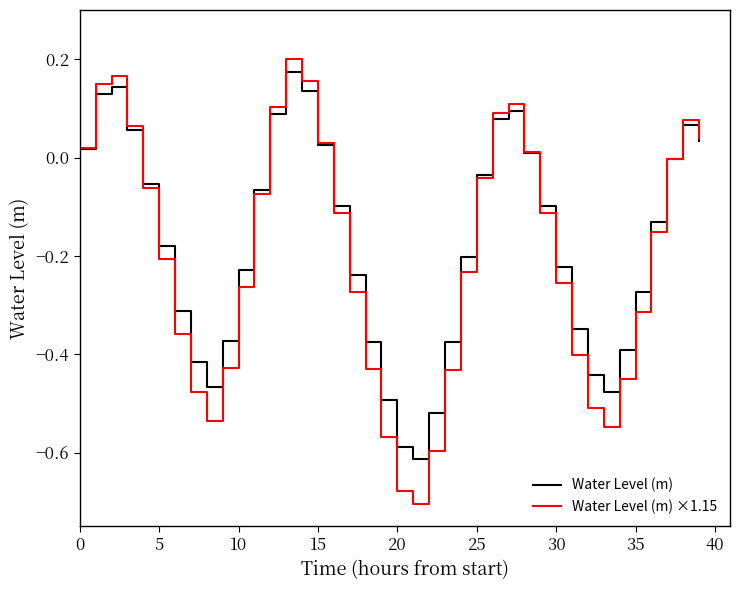

Which series has the widest spread of values?

Water Level (m) ×1.15